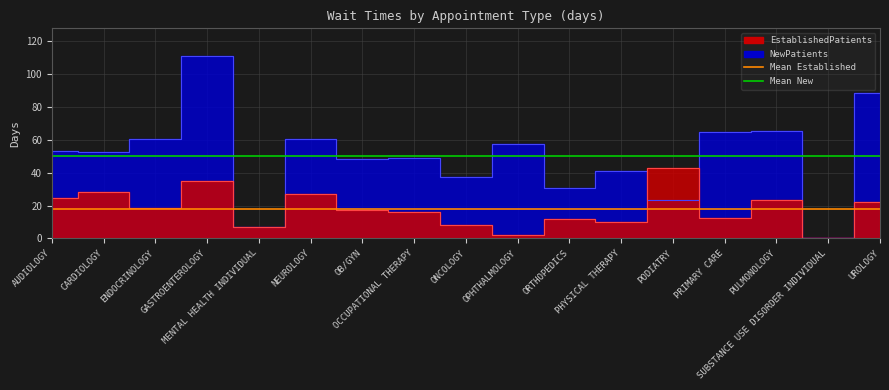

Reading left to right, what are all the values shown in this chart?

EstablishedPatients: 24.3	27.9	18.5	34.8	7.0	26.8	17.2	15.8	7.9	2.1	11.7	9.9	42.6	12.6	23.1	0.4	21.9
NewPatients: 52.9	52.5	60.5	110.8	7.1	60.3	48.4	48.8	37.2	57.1	30.6	41.0	23.3	64.6	65.0	0.0	88.4